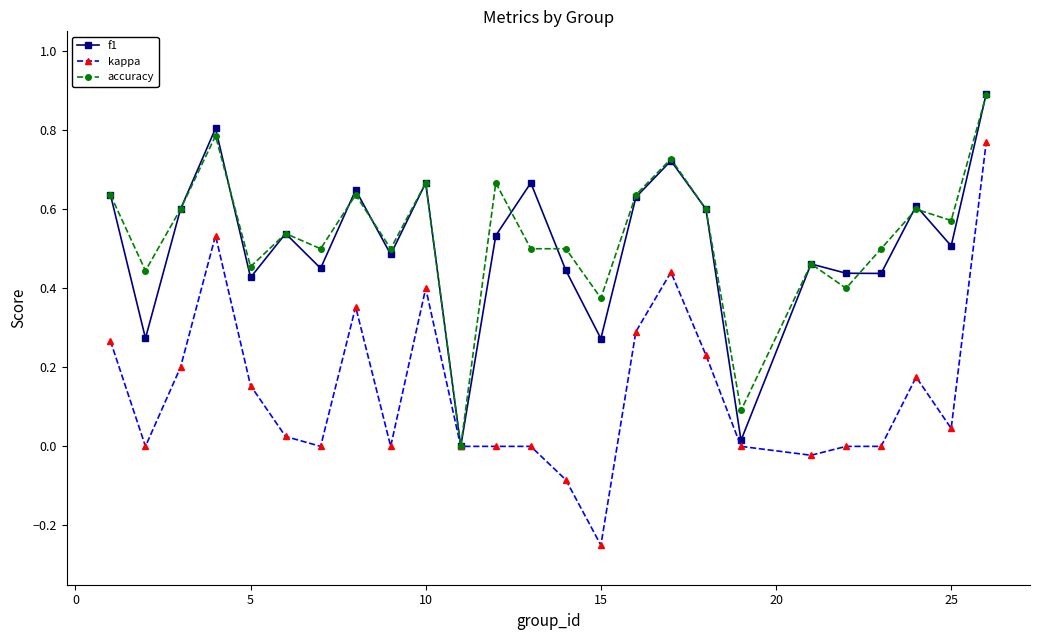

What are all the series names shown in the legend?

f1, kappa, accuracy